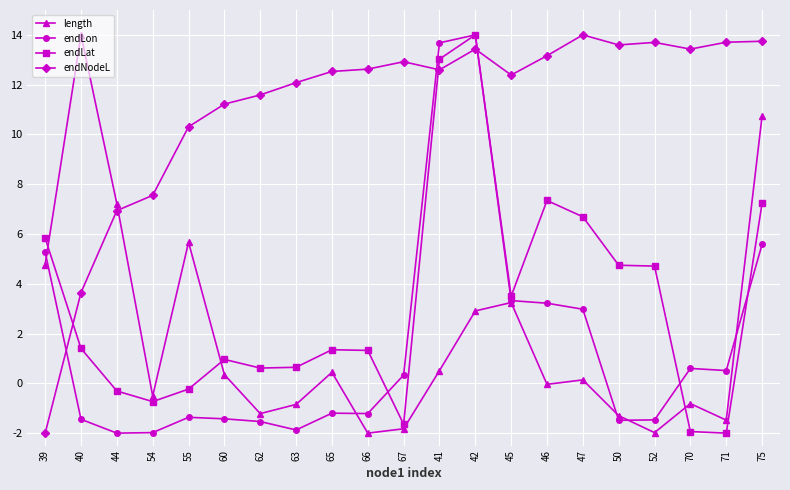

What is the difference between the highest and lowest values at 71?

15.7